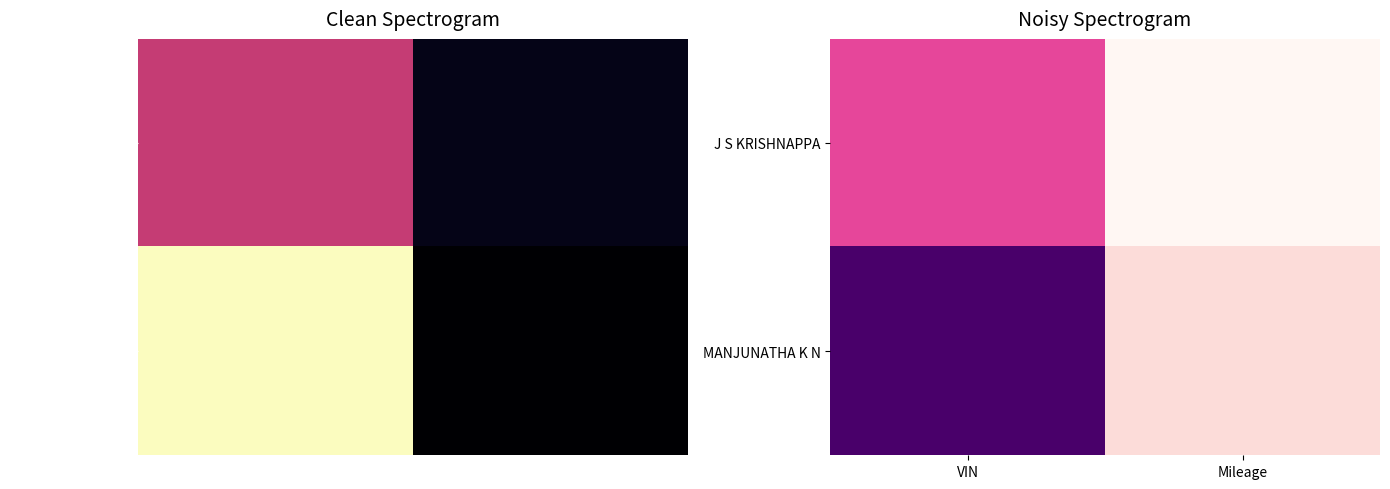

Which series has the largest total across all categories?

MANJUNATHA K N